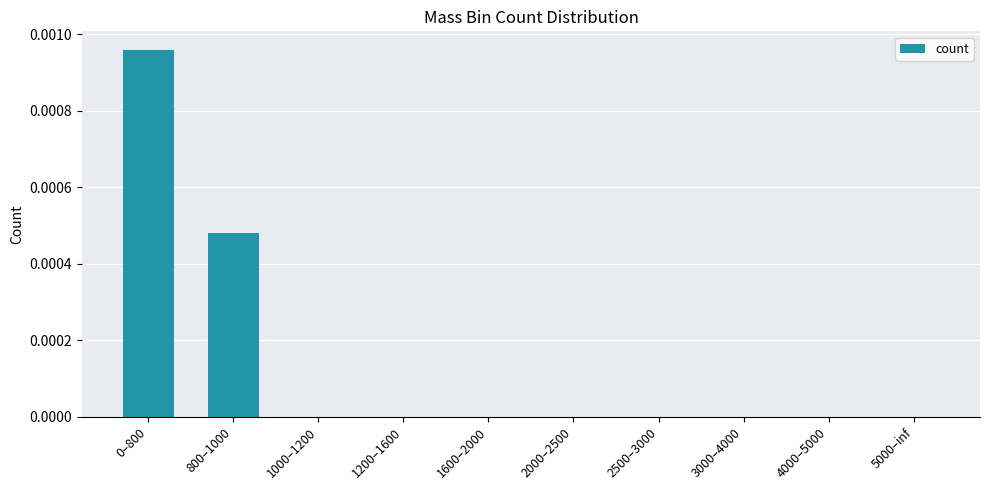

How many categories are shown in the chart?

10